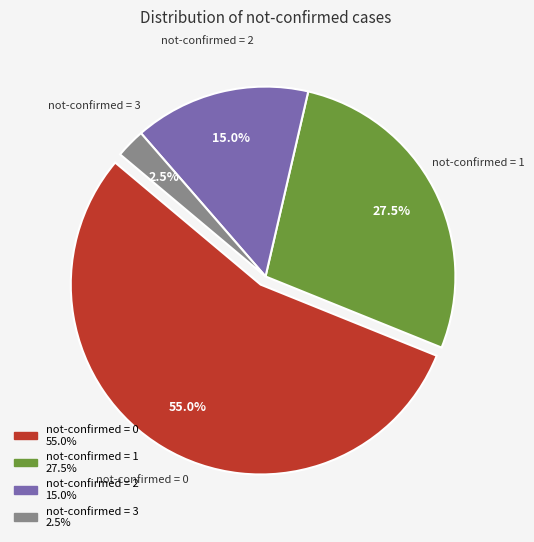

Is there any slice that represents more than half of the pie?

Yes